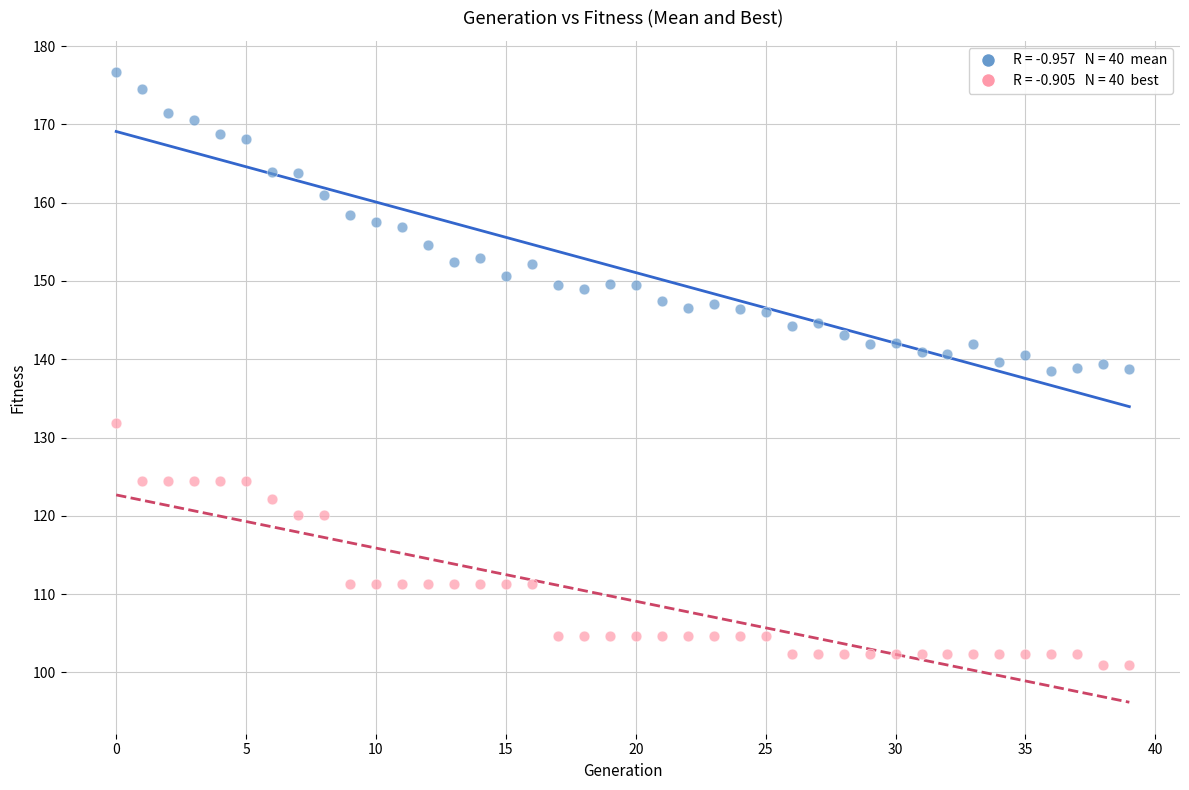

Across all data points, what is the range of Y values (max minus min)?

75.7